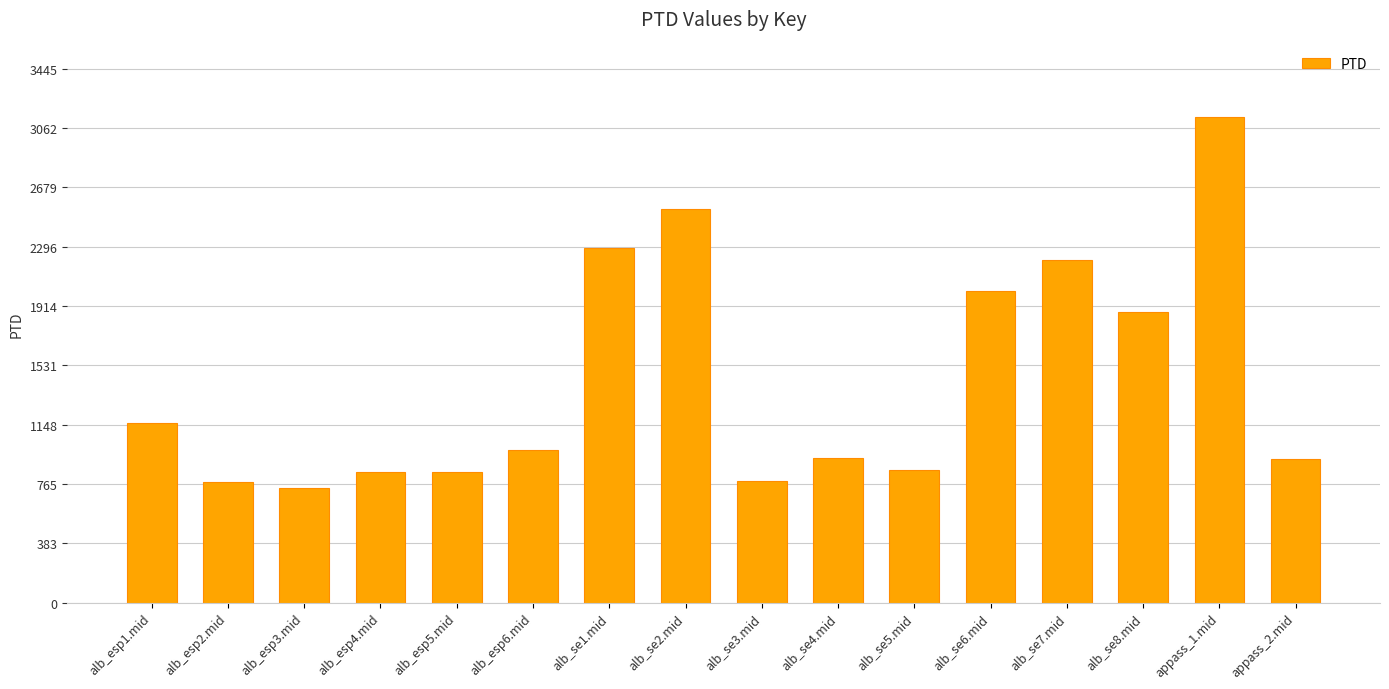

What is the label of the 15th bar from the right?

alb_esp2.mid